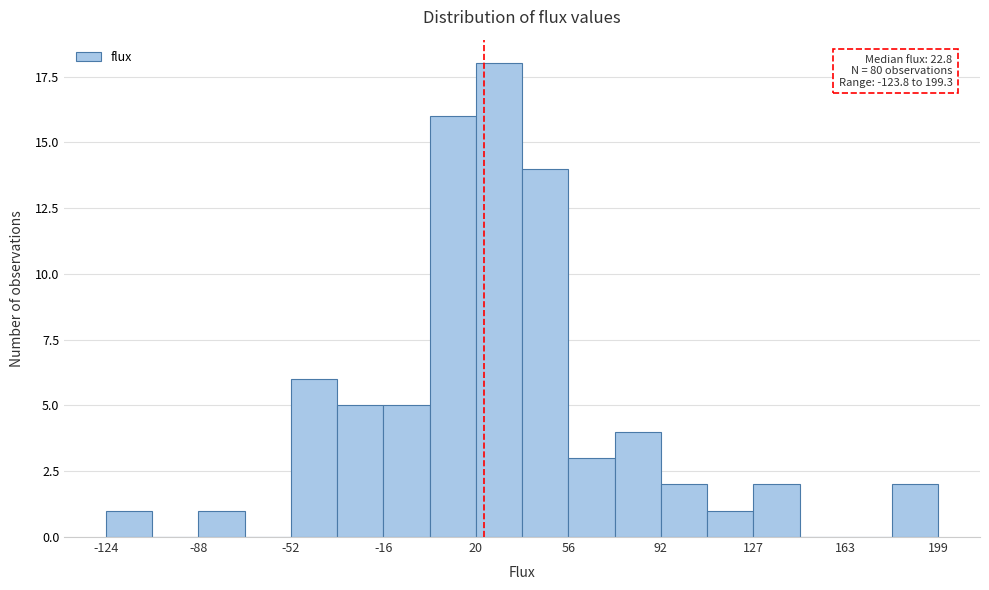

Around what value on the x-axis is the tallest bar? Give the approximate position of its centre, as read against the axis.

30